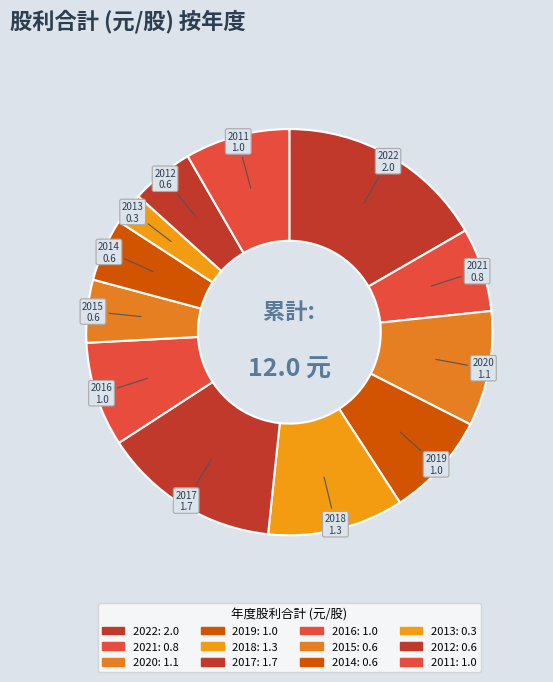

Which has a higher value, 2014 or 2013?

2014